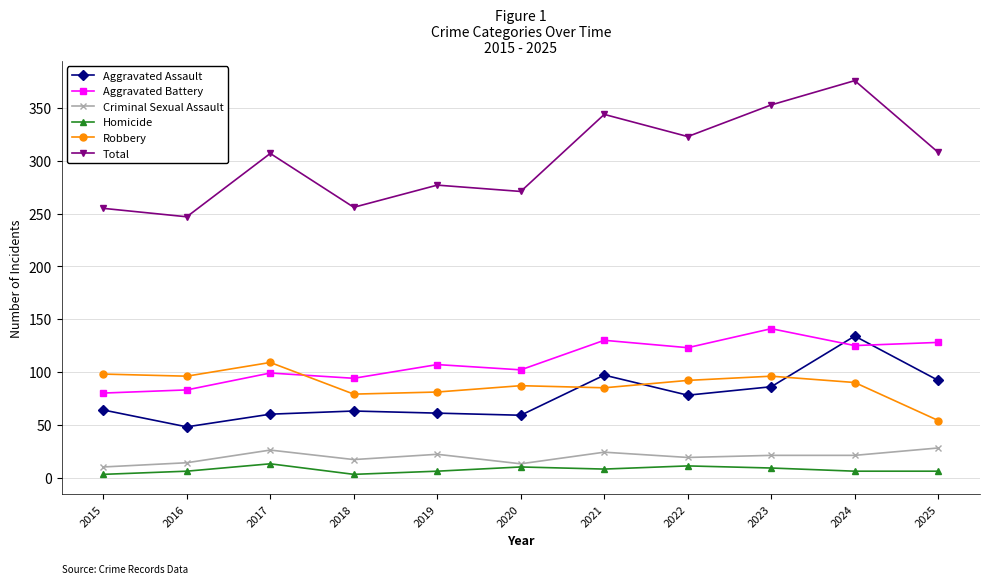

What is the lowest value of the Aggravated Assault series?

48